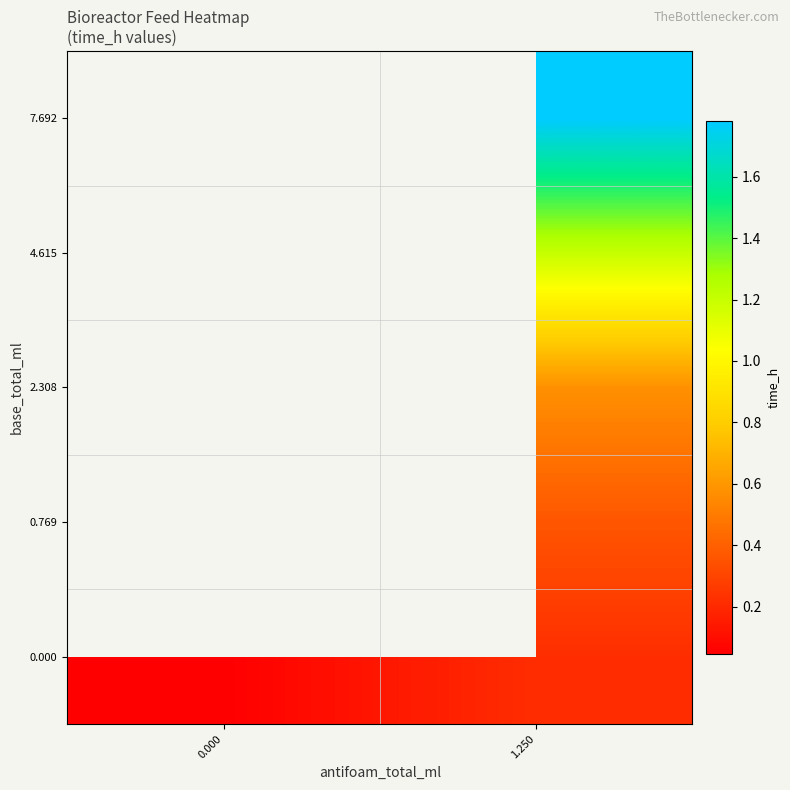

Count the number of data series in this chart.

5